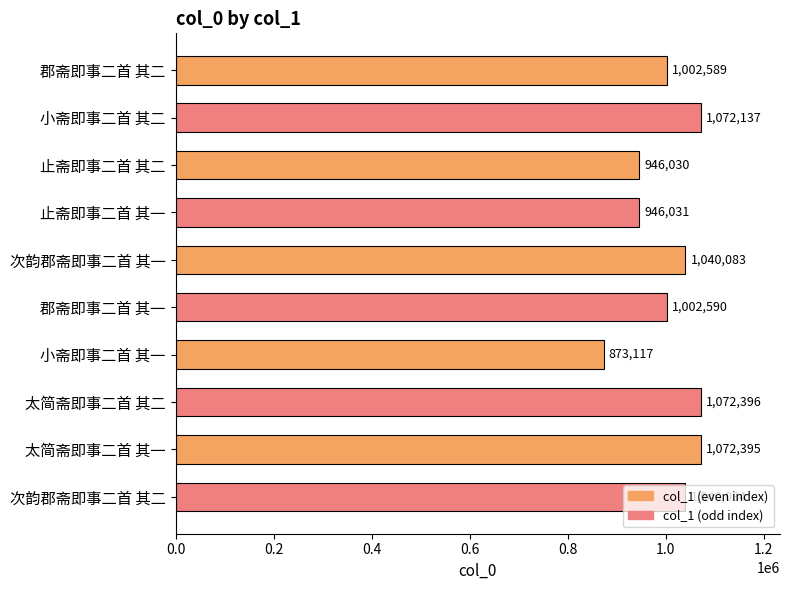

Where is the data nearest to the value 972756?

止斋即事二首 其一